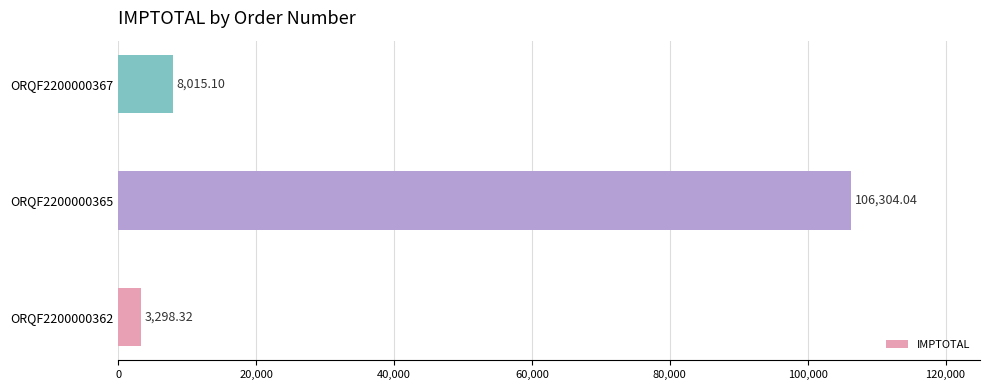

What is the ratio of the value at ORQF2200000365 to the value at ORQF2200000367?

13.3